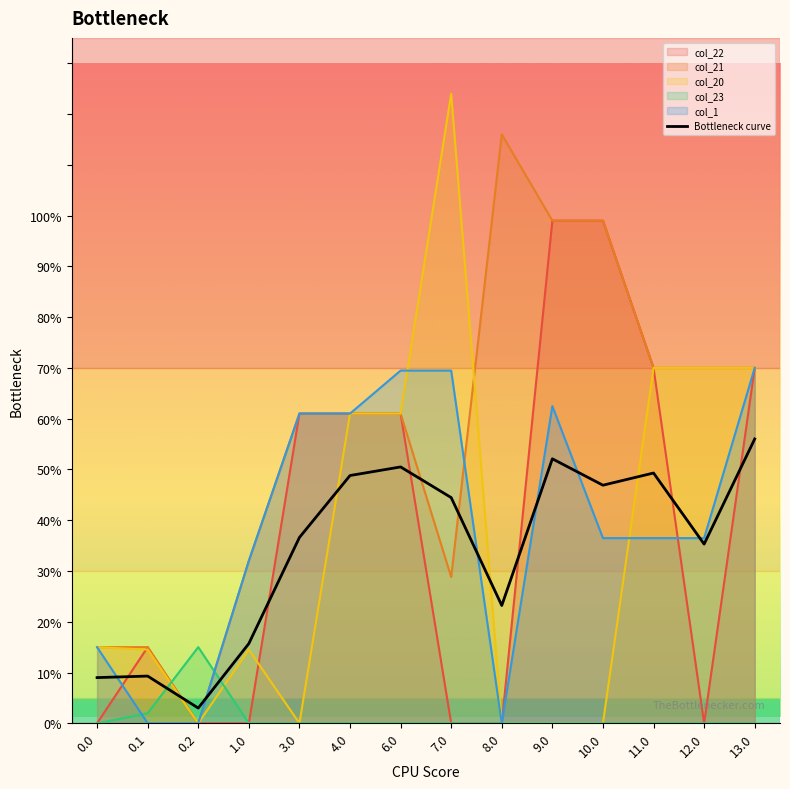

Which category has the lowest value across all series?

0.2